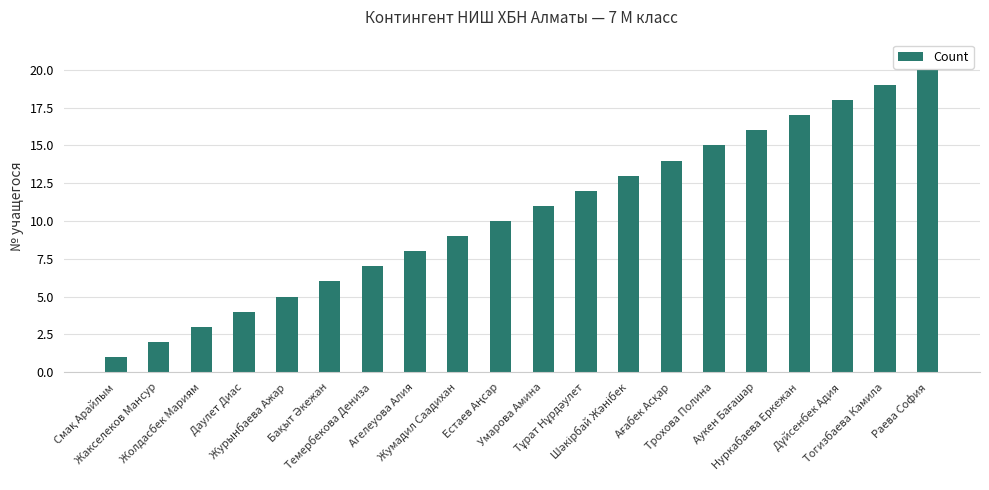

What is the sum of all values?

210